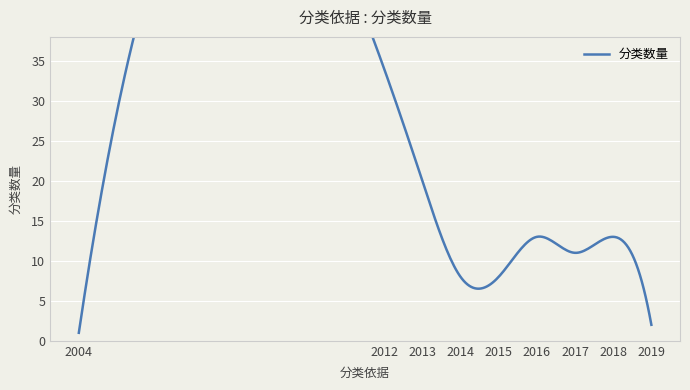

How many lines are shown in the chart?

1